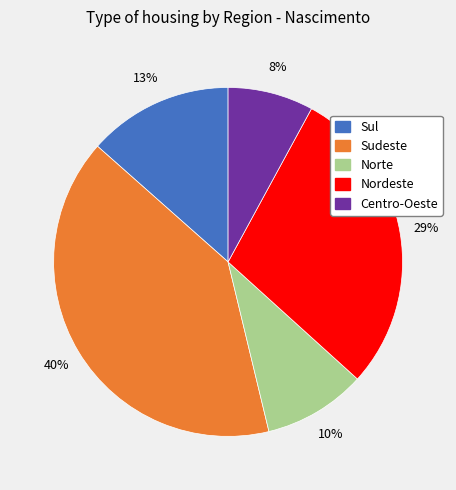

Do Sul and Norte together represent more than half of the pie?

No